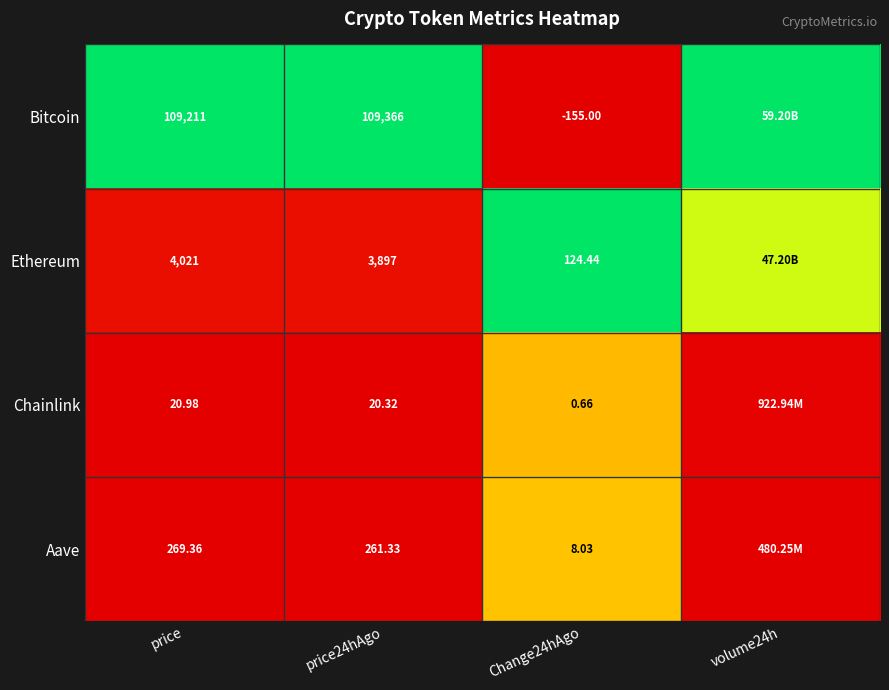

Rank the series at price from highest to lowest value.

Bitcoin, Ethereum, Aave, Chainlink